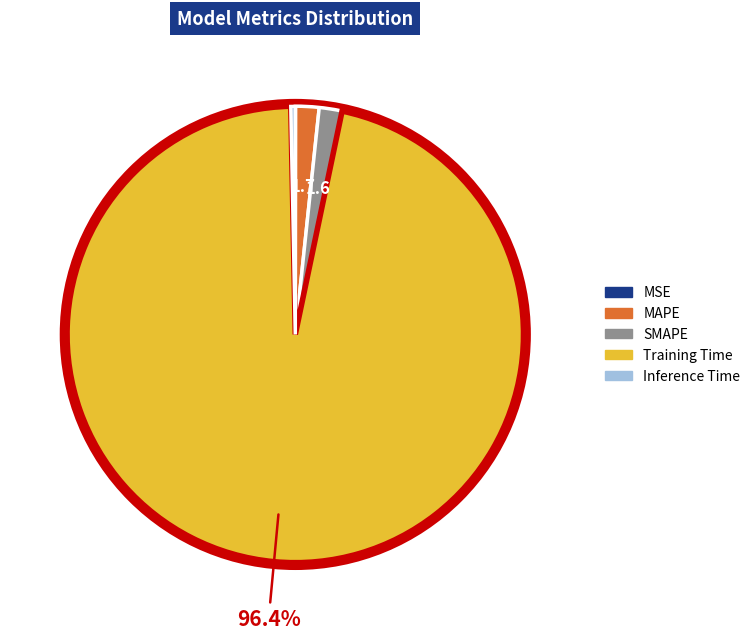

Which category has the biggest portion of the pie?

Training Time